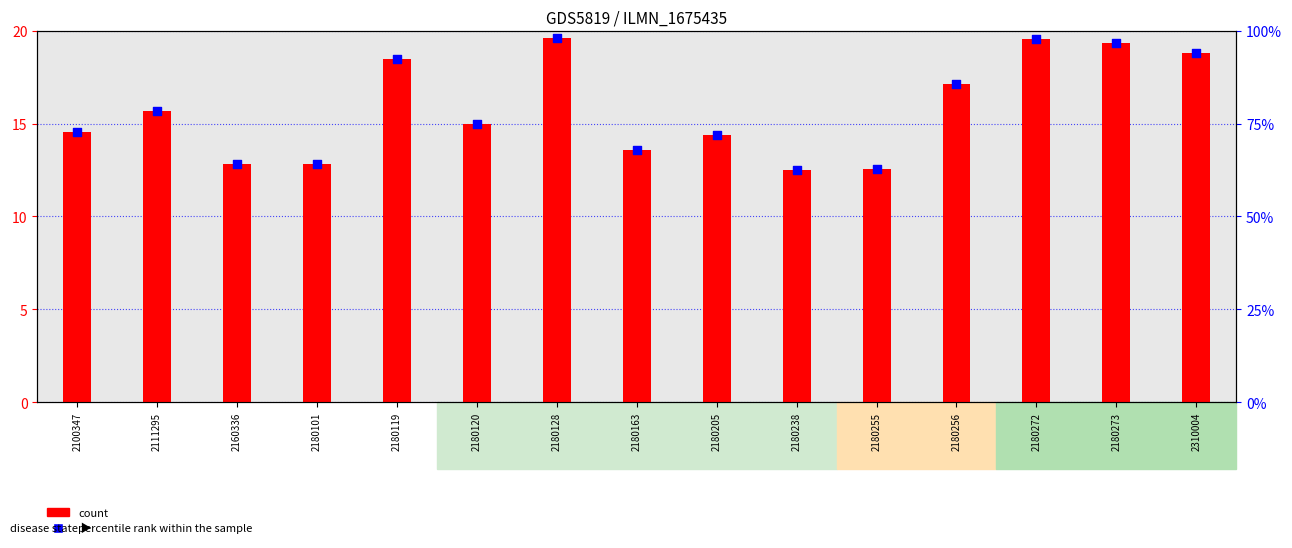

Which series has the largest total across all categories?

percentile rank within the sample